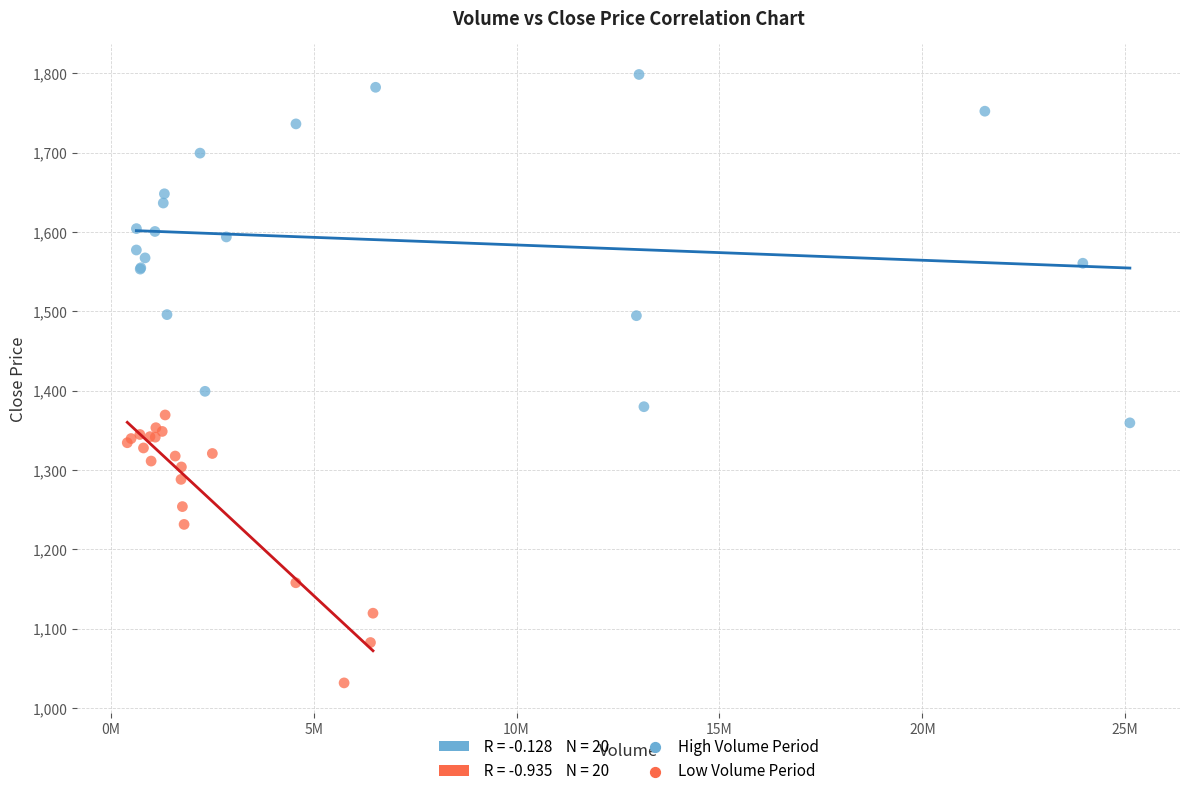

Which series has the largest Y range (max minus min)?

High Volume Period